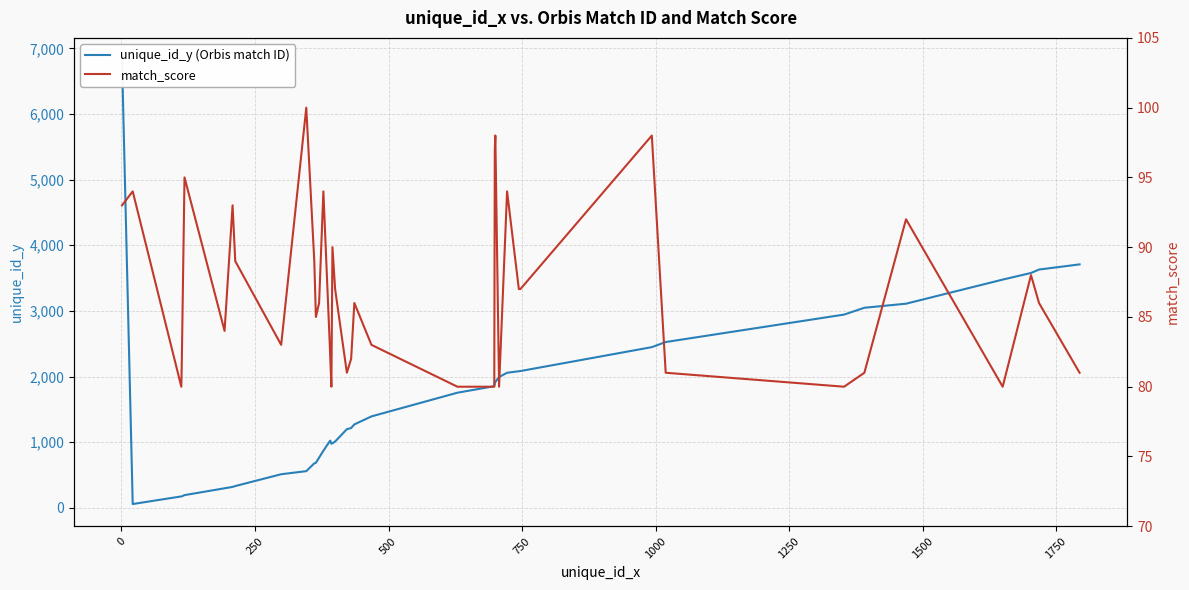

The value of unique_id_y (Orbis match ID) at 1750 is 249. True or false?

False